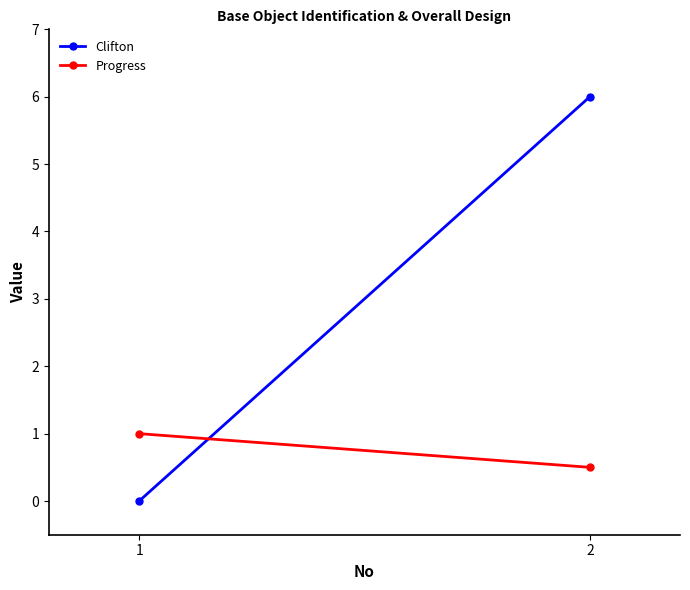

What is the maximum value for Clifton?

6.0